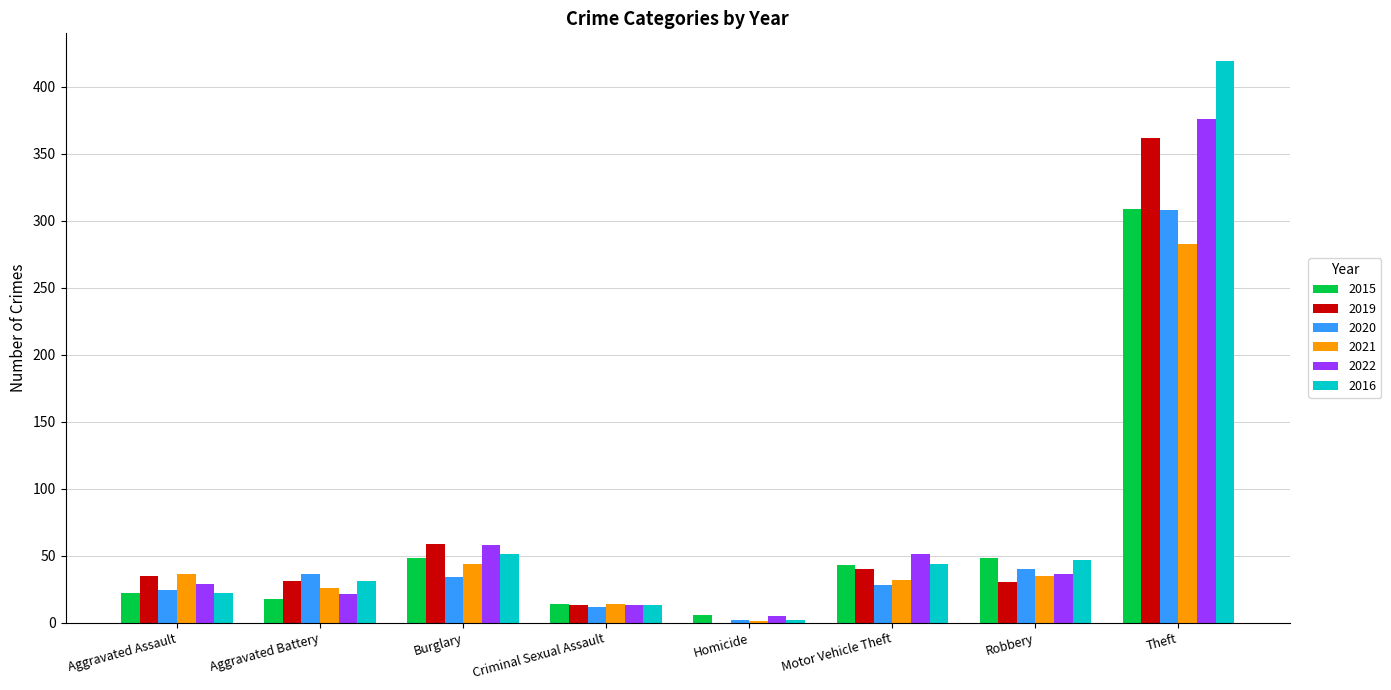

Which category has the highest value across all series?

Theft